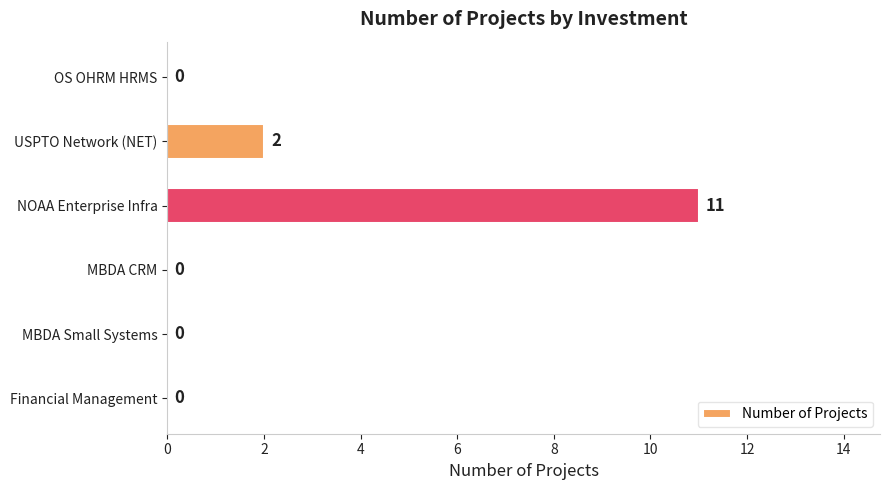

The chart shows a value of 0 at OS OHRM HRMS. True or false?

True